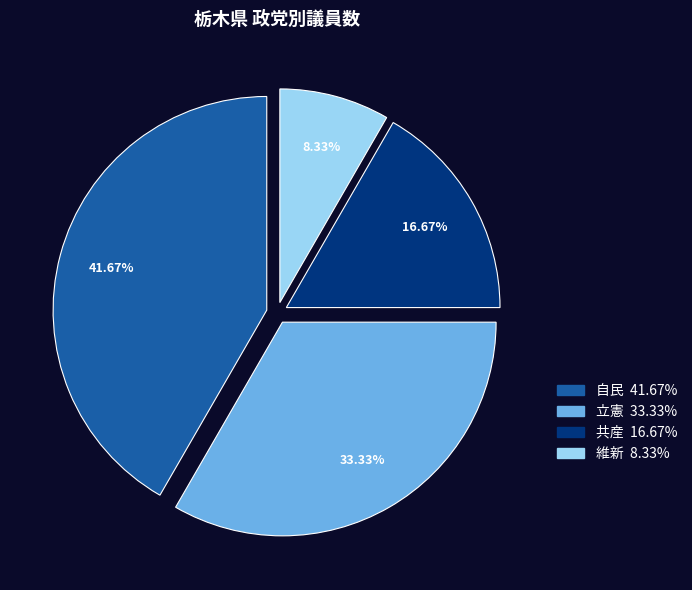

How many segments does this pie chart have?

4